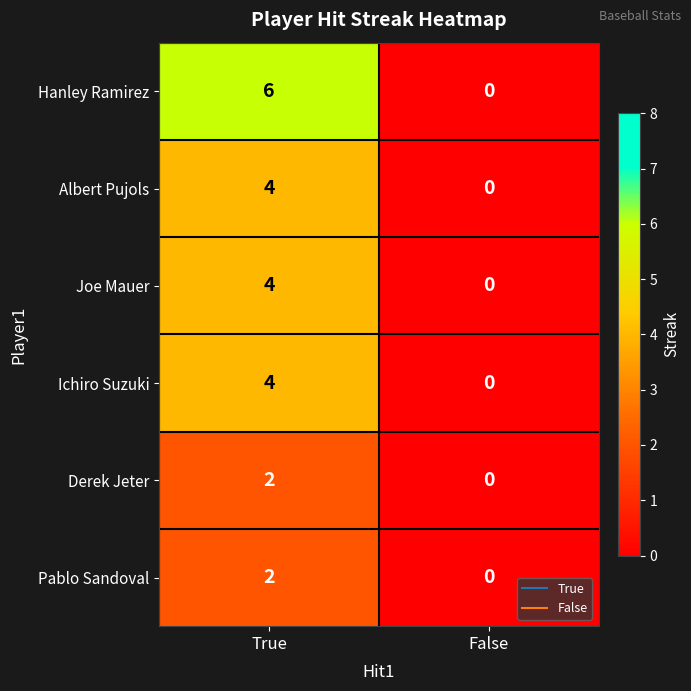

What is the spread (max minus min) of values at True?

4